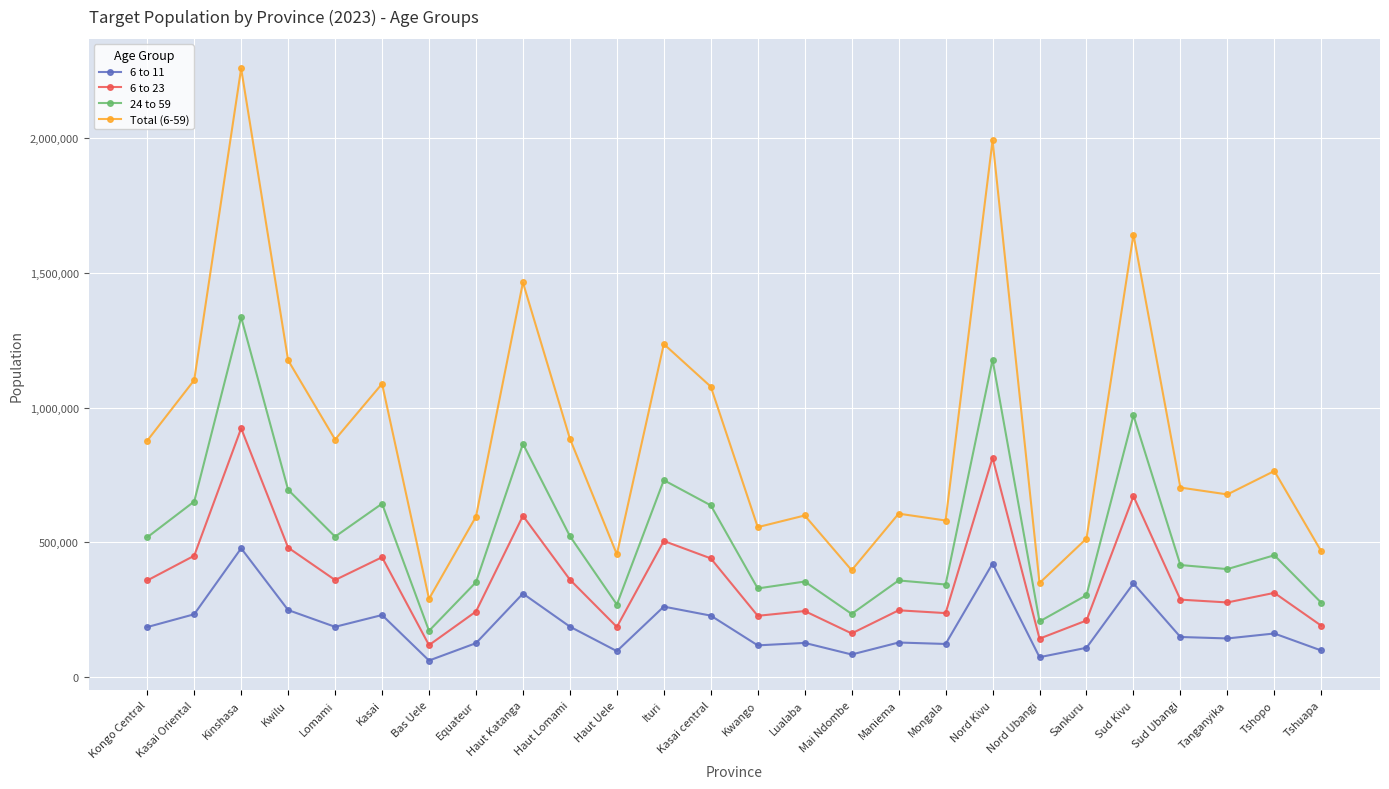

Is it true that 24 to 59 equals 302401 at Kwilu?

False